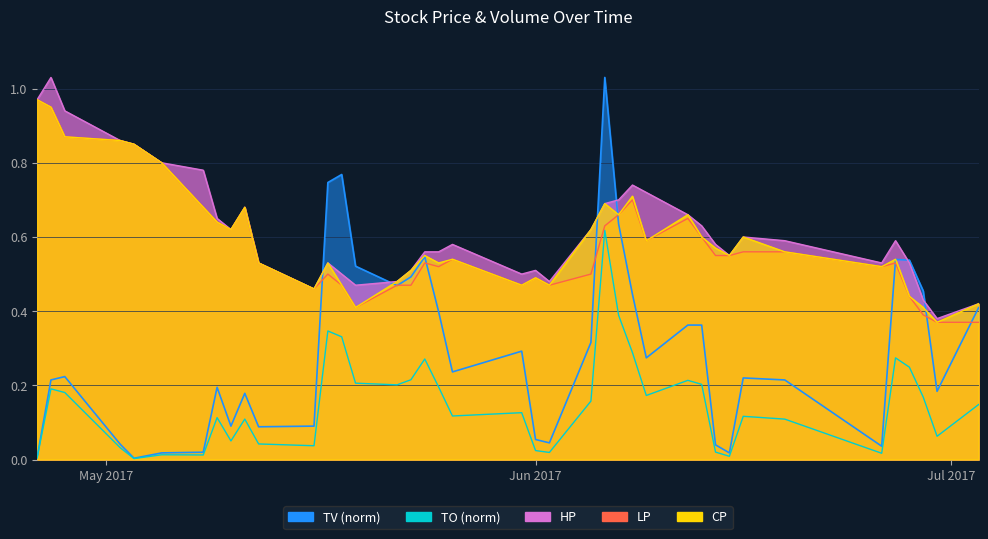

True or false: CP has a value of 0.2 at 10.

False